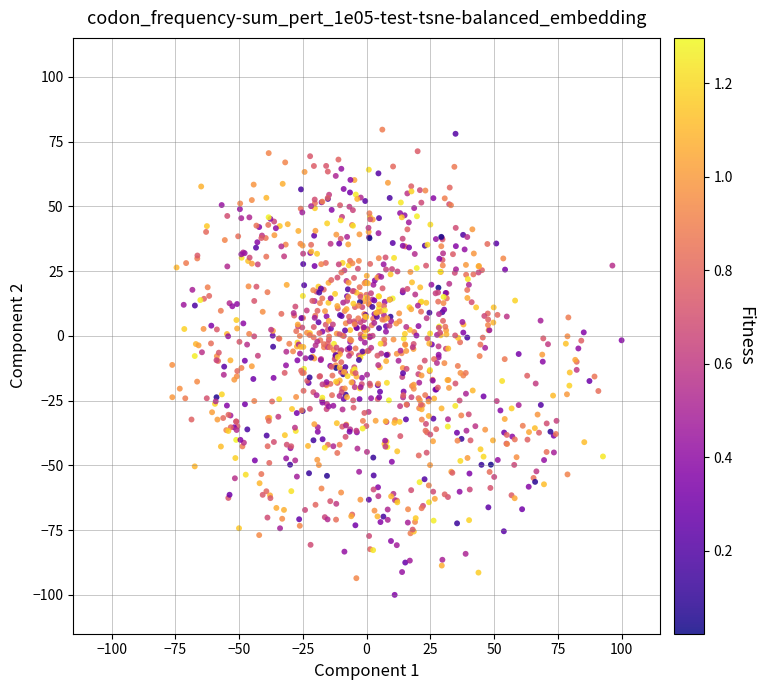

What is the range of Y values (max minus min)?

179.6